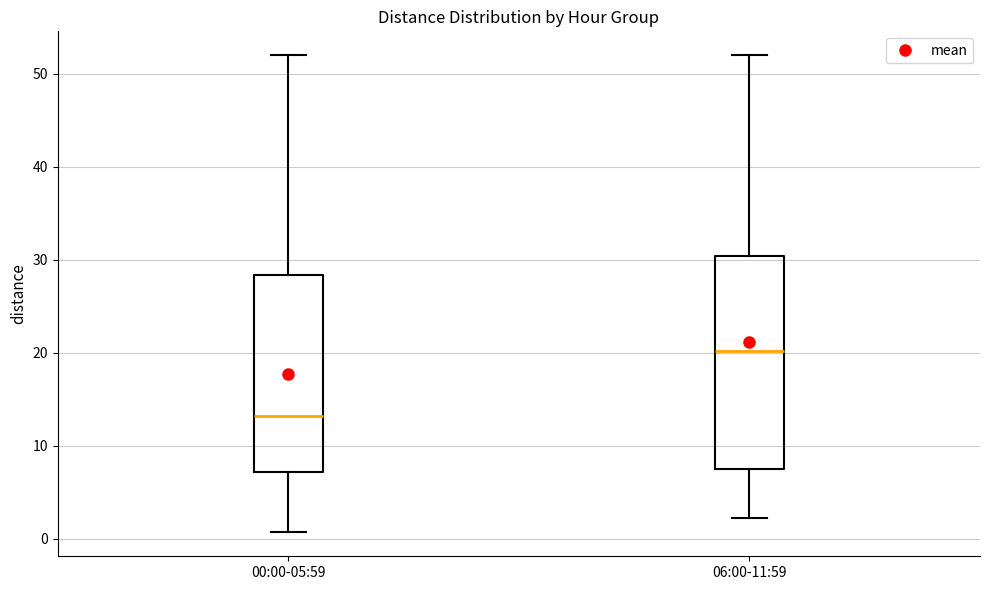

Where does the median line of the box for 06:00-11:59 sit on the y-axis? The values are not printed on the chart, so give them approximately, as read against the axis.

20